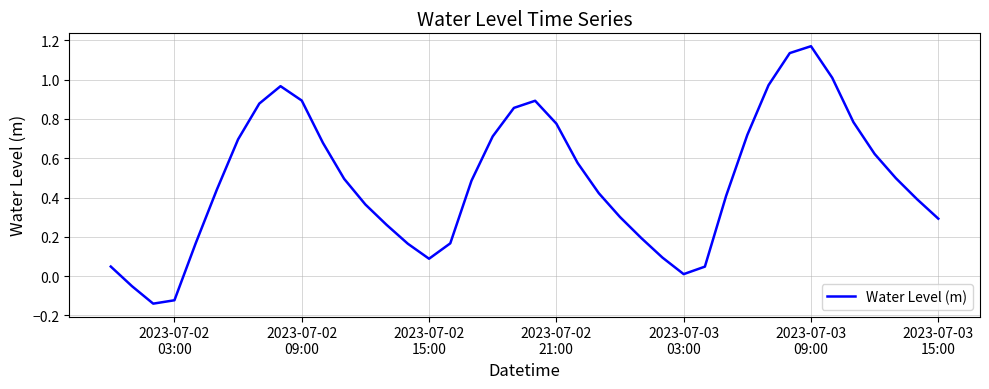

What is the difference between the maximum and minimum values?

1.3